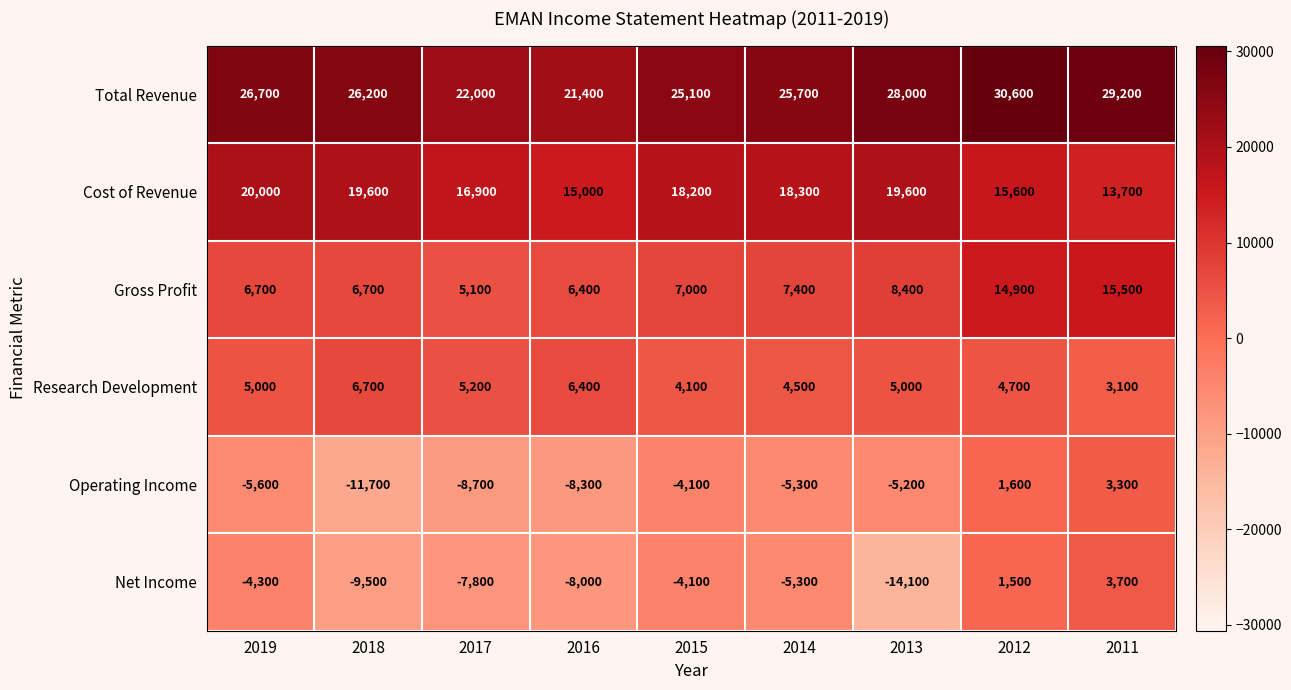

The value of Net Income at 2015 is -4100. True or false?

True